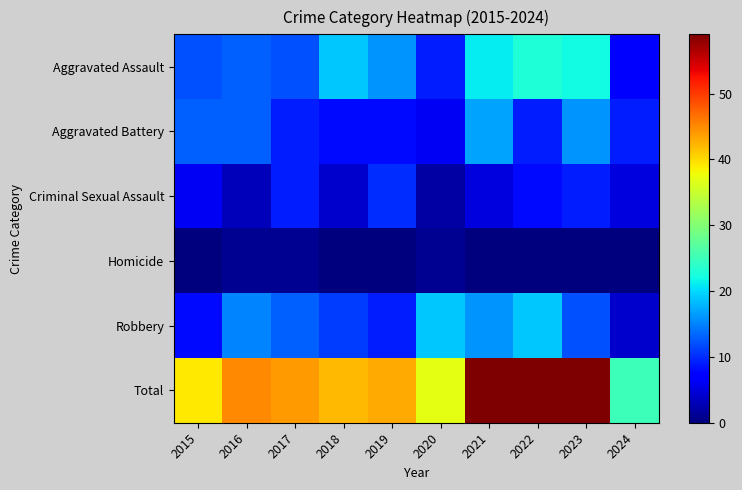

At which category is the sum across all series the highest?

2021